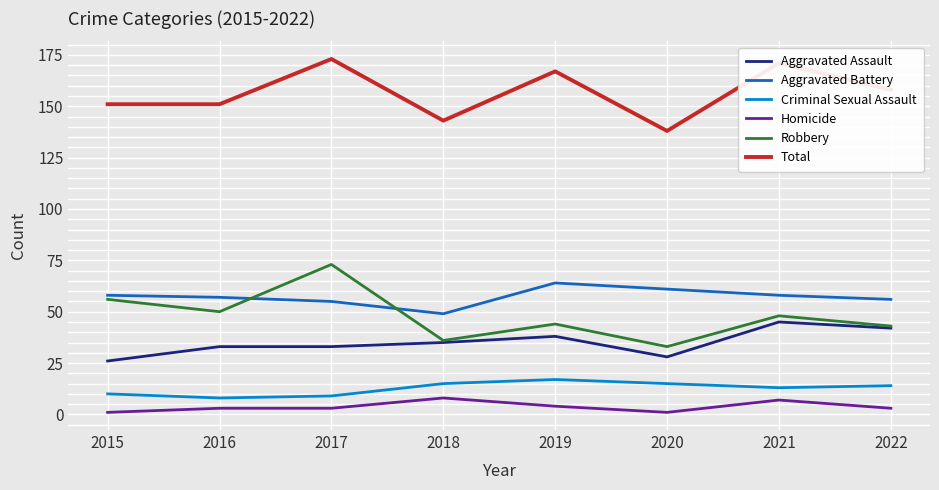

Is it true that Robbery equals 15 at 2016?

False